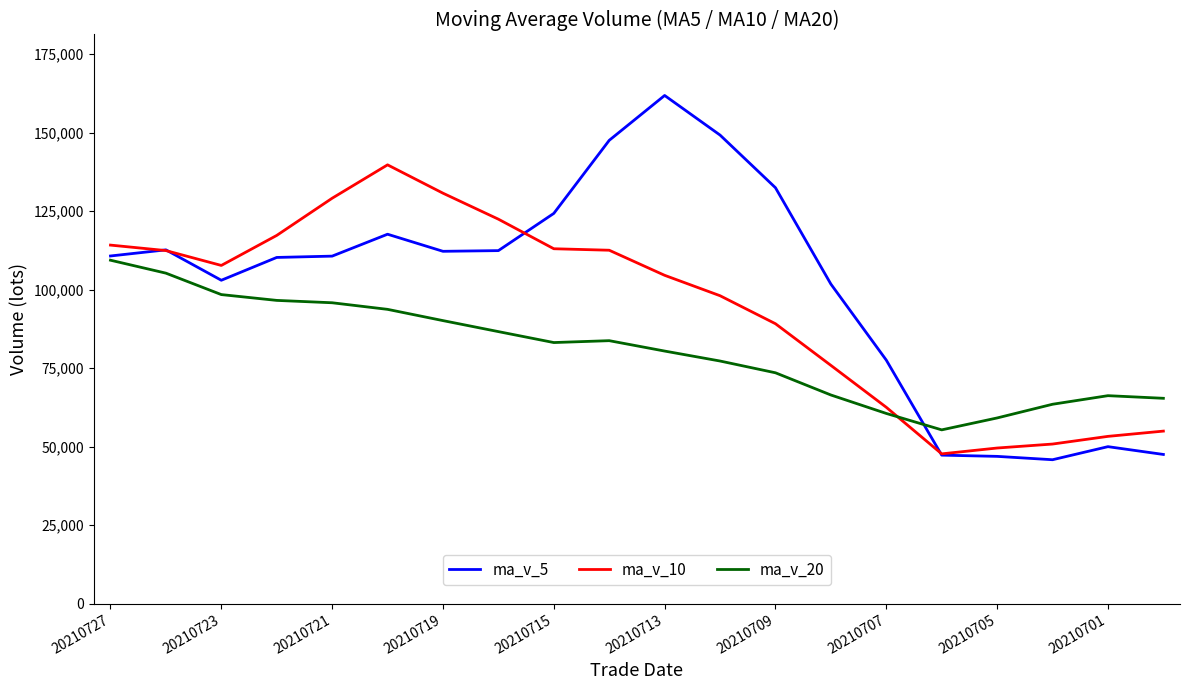

How many categories are shown in the chart?

20